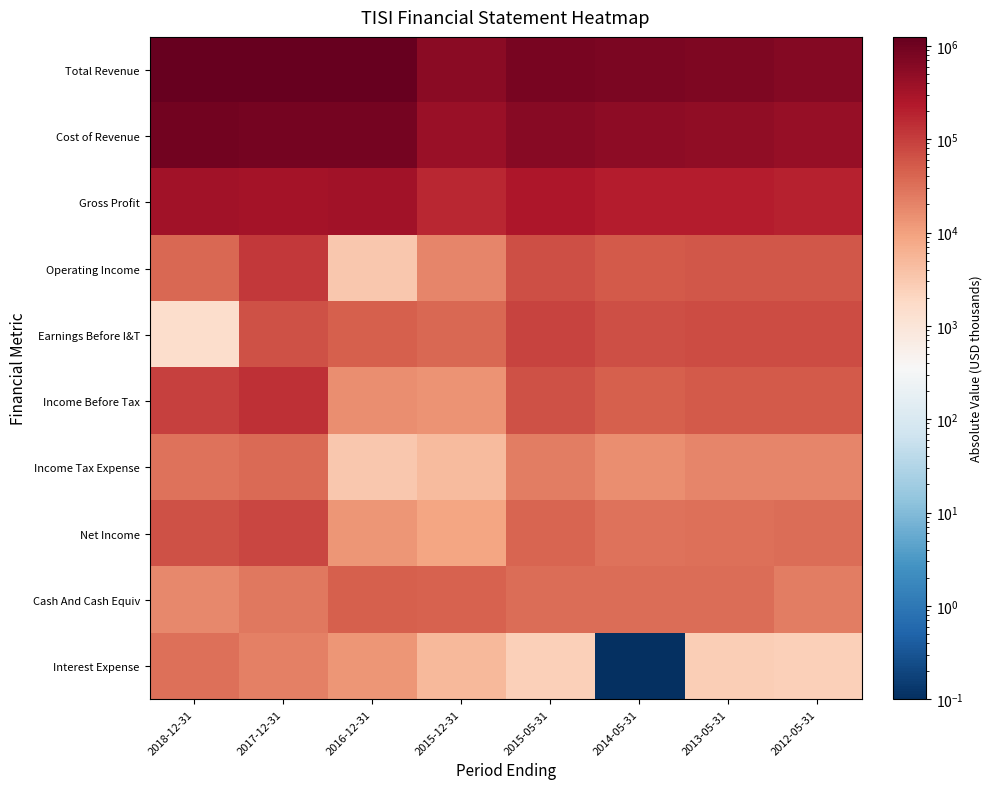

Reading right to left, what are all the values shown in this chart?

Total Revenue: 2012-05-31=623700.0	2013-05-31=714300.0	2014-05-31=749500.0	2015-05-31=842000.0	2015-12-31=571700.0	2016-12-31=1196700.0	2017-12-31=1200200.0	2018-12-31=1246900.0
Cost of Revenue: 2012-05-31=428700.0	2013-05-31=501300.0	2014-05-31=527600.0	2015-05-31=584100.0	2015-12-31=409400.0	2016-12-31=868100.0	2017-12-31=890200.0	2018-12-31=918700.0
Gross Profit: 2012-05-31=195100.0	2013-05-31=213000.0	2014-05-31=221900.0	2015-05-31=258000.0	2015-12-31=162300.0	2016-12-31=328600.0	2017-12-31=310000.0	2018-12-31=328300.0
Operating Income: 2012-05-31=54800.0	2013-05-31=55600.0	2014-05-31=53400.0	2015-05-31=68500.0	2015-12-31=19200.0	2016-12-31=3100.0	2017-12-31=116400.0	2018-12-31=39000.0
Earnings Before I&T: 2012-05-31=72300.0	2013-05-31=74300.0	2014-05-31=67900.0	2015-05-31=88600.0	2015-12-31=37800.0	2016-12-31=45700.0	2017-12-31=63900.0	2018-12-31=1500.0
Income Before Tax: 2012-05-31=52500.0	2013-05-31=51900.0	2014-05-31=46400.0	2015-05-31=63300.0	2015-12-31=13500.0	2016-12-31=15700.0	2017-12-31=137500.0	2018-12-31=94200.0
Income Tax Expense: 2012-05-31=19400.0	2013-05-31=19200.0	2014-05-31=16200.0	2015-05-31=22800.0	2015-12-31=4600.0	2016-12-31=3100.0	2017-12-31=35700.0	2018-12-31=29300.0
Net Income: 2012-05-31=32900.0	2013-05-31=32400.0	2014-05-31=29900.0	2015-05-31=40100.0	2015-12-31=8900.0	2016-12-31=12700.0	2017-12-31=84500.0	2018-12-31=63100.0
Cash And Cash Equiv: 2012-05-31=22500.0	2013-05-31=34200.0	2014-05-31=34700.0	2015-05-31=33200.0	2015-12-31=44800.0	2016-12-31=46200.0	2017-12-31=26600.0	2018-12-31=18300.0
Interest Expense: 2012-05-31=2400.0	2013-05-31=2700.0	2014-05-31=0.1	2015-05-31=2500.0	2015-12-31=4900.0	2016-12-31=12700.0	2017-12-31=21500.0	2018-12-31=30900.0